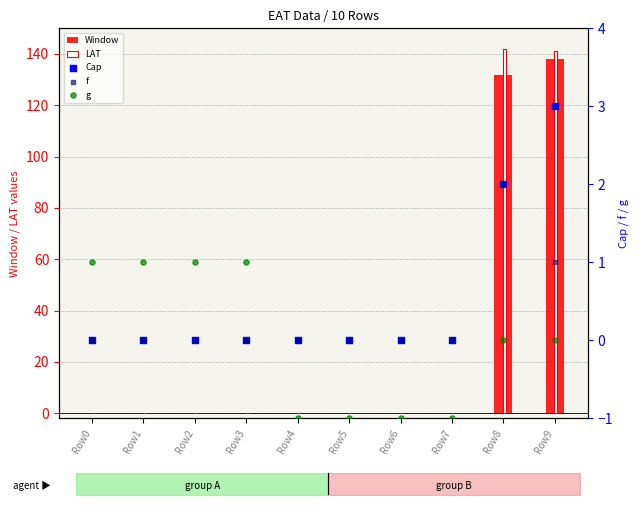

What are all the series names shown in the legend?

Window, LAT, Cap, f, g